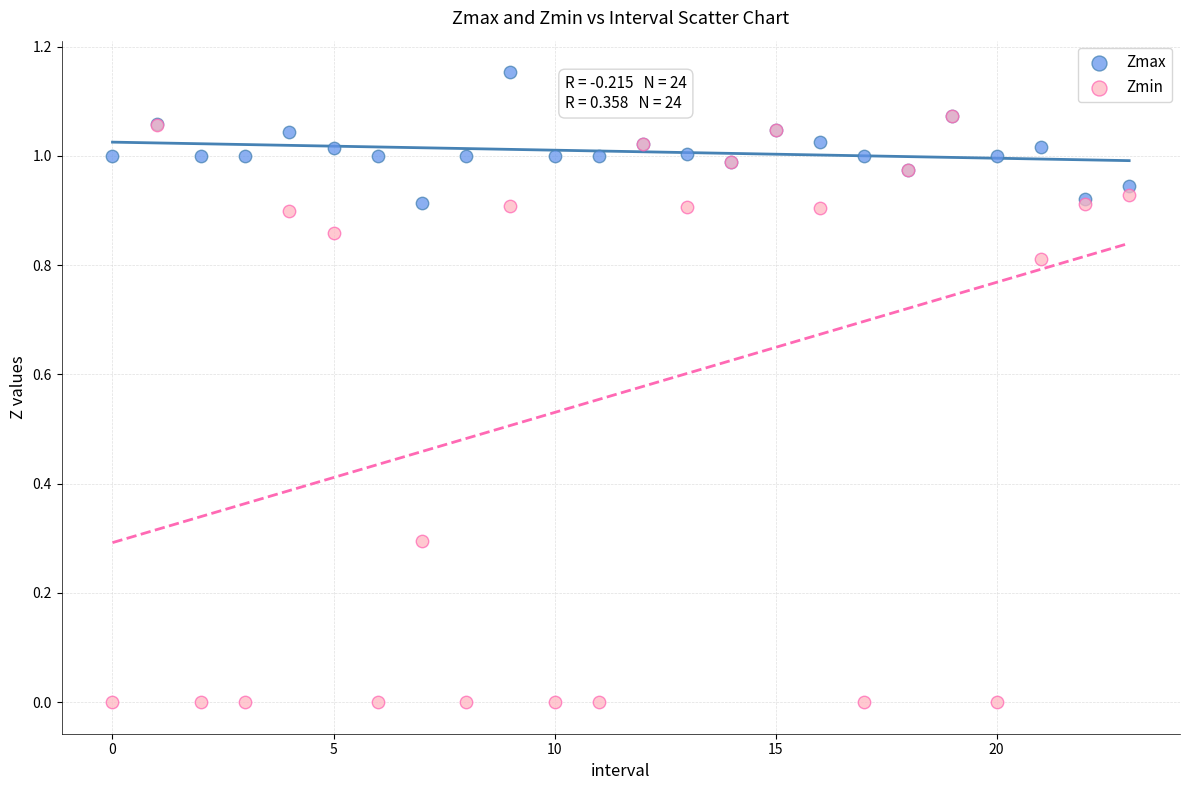

What are all the series names shown in the legend?

Zmax, Zmin